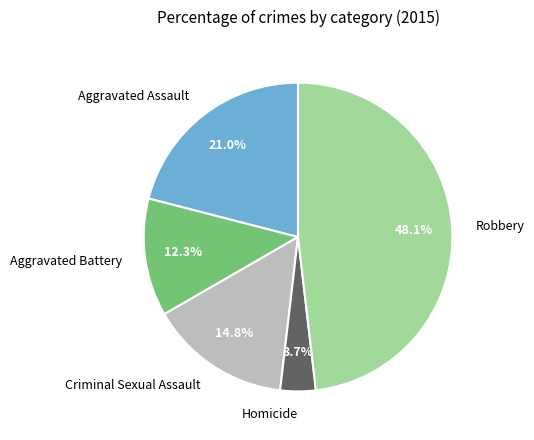

Is Criminal Sexual Assault the majority of the pie?

No